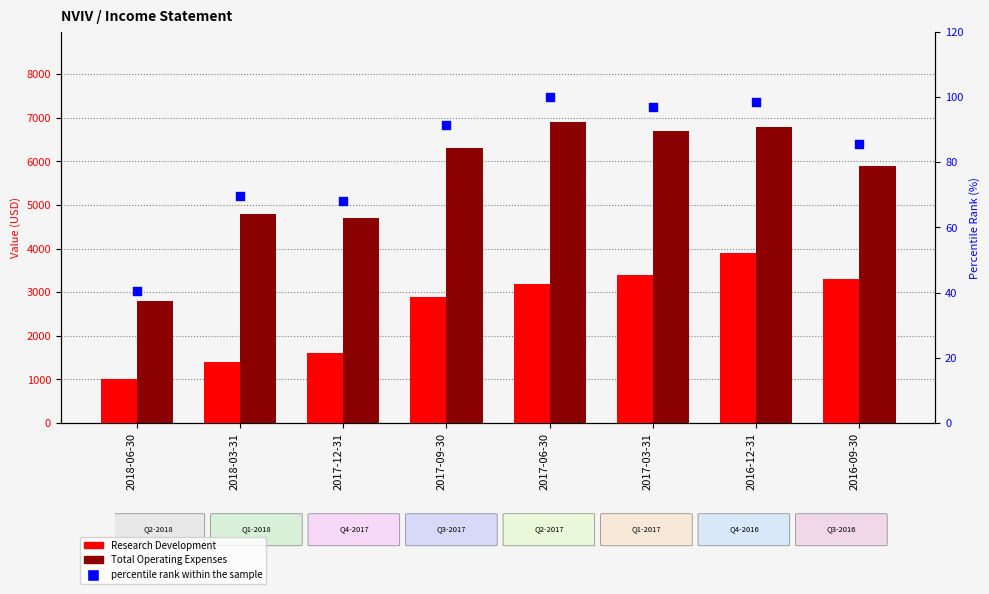

Is the value of Research Development at 2017-12-31 greater than the value of Total Operating Expenses at 2016-09-30?

No